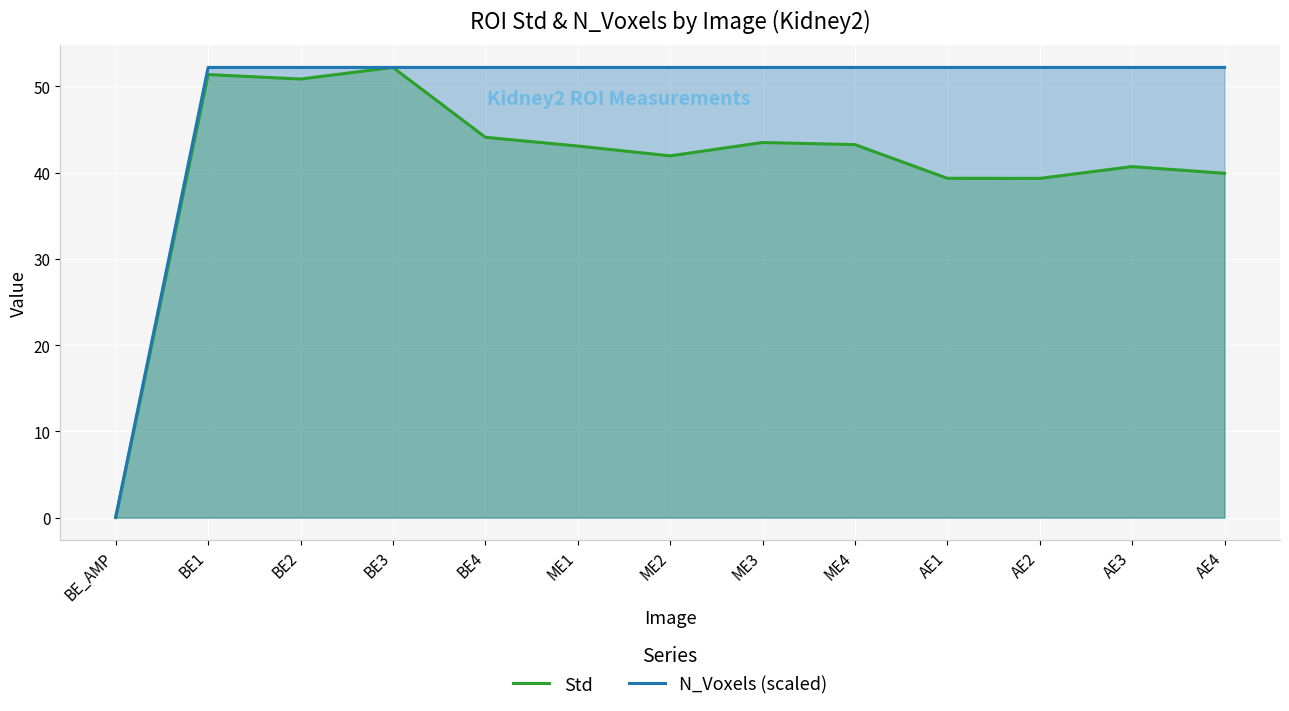

True or false: N_Voxels (scaled) and Std intersect in this chart.

False